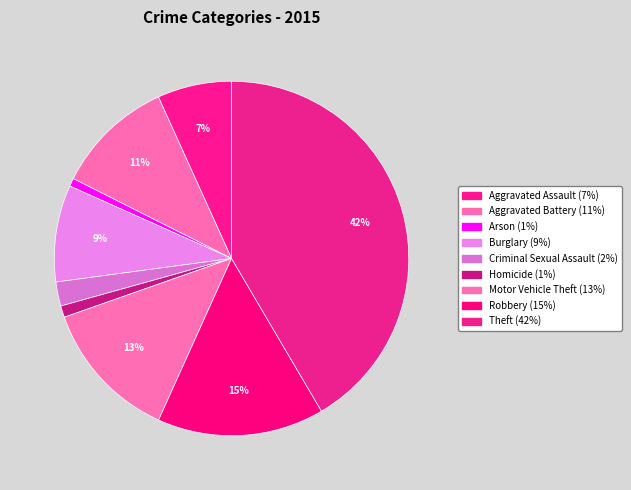

To the nearest percent, what is the difference between the largest and smallest slice percentages?

41%